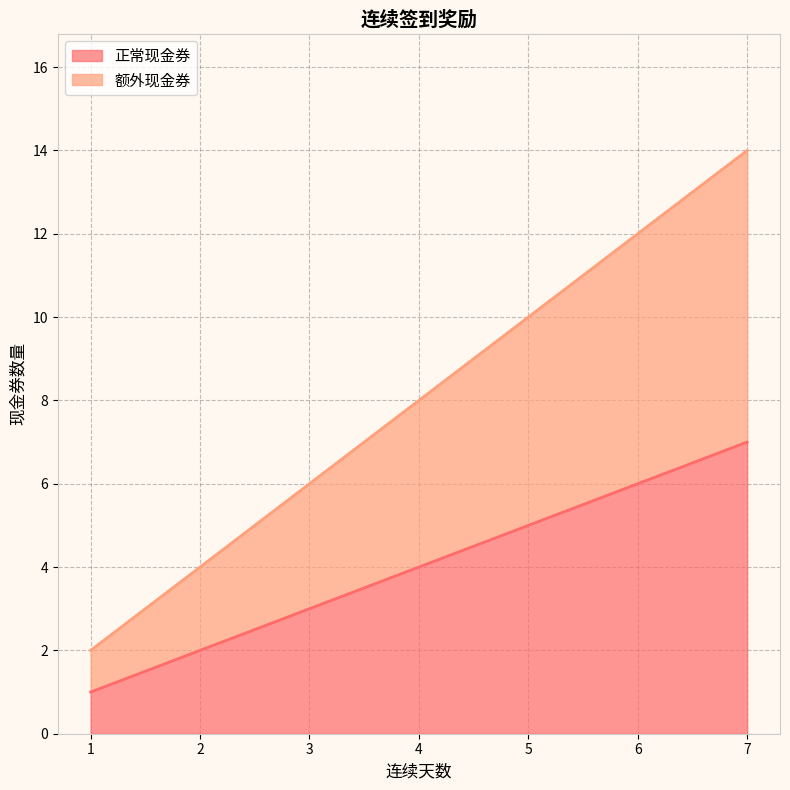

Does the chart display data point markers on the line(s)?

No